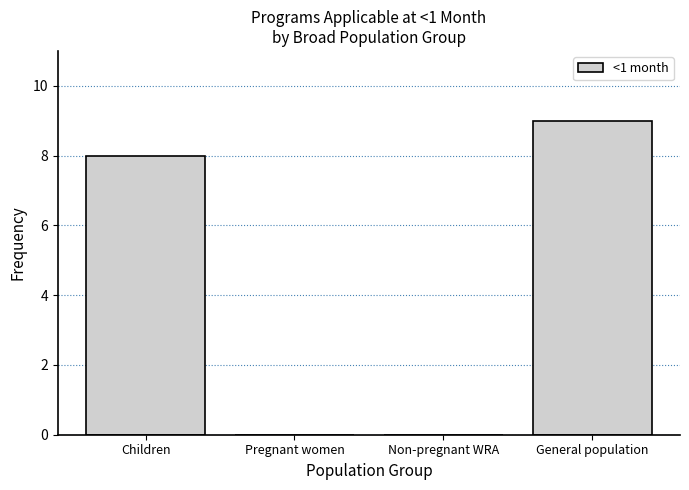

Reading left to right, extract all data points from this chart.

Children=8	Pregnant women=0	Non-pregnant WRA=0	General population=9